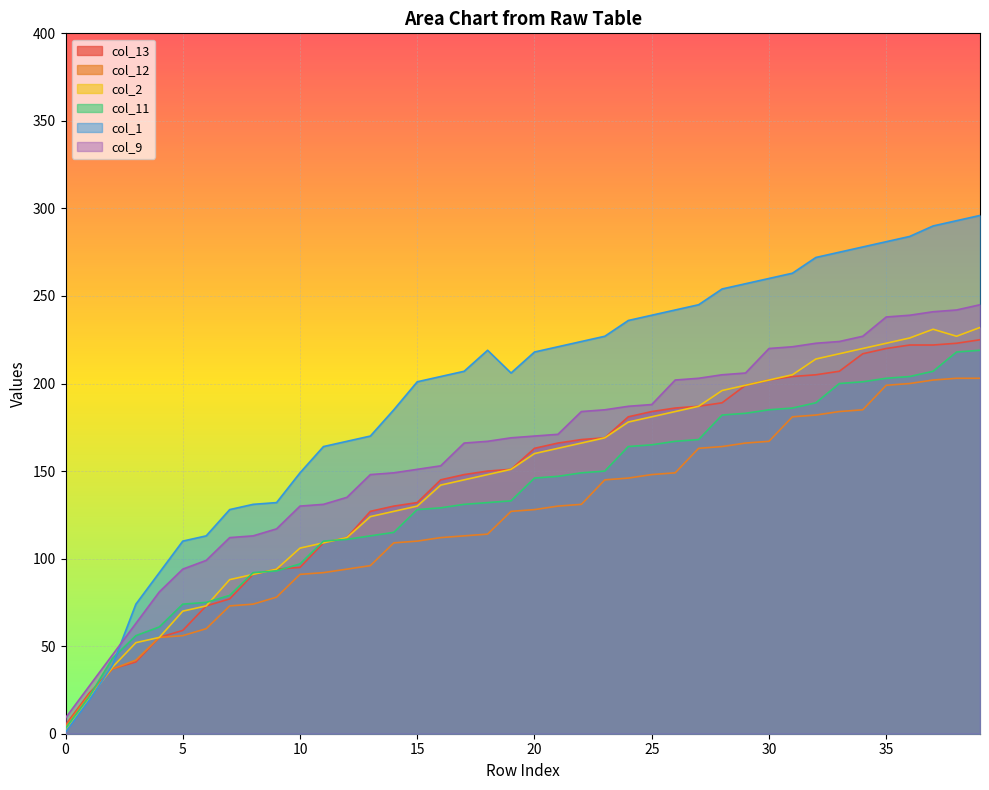

True or false: col_12 has a value of 73 at 4.

False